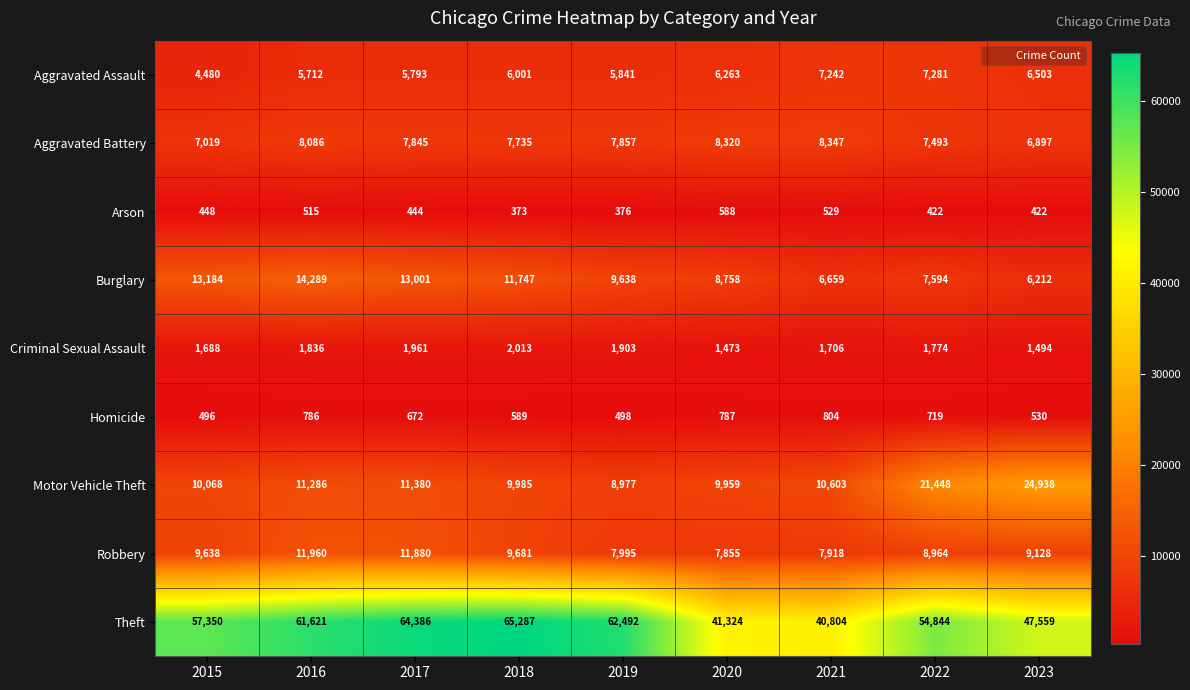

How many categories are shown in the chart?

9